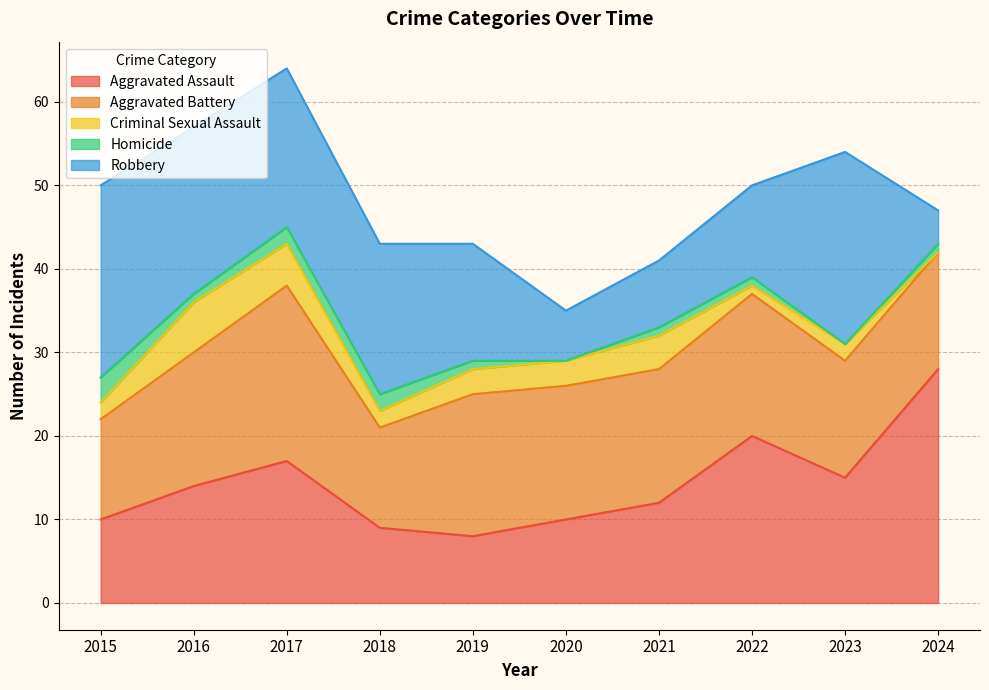

Reading right to left, list all the values displayed in this chart.

Aggravated Assault: 28	15	20	12	10	8	9	17	14	10
Aggravated Battery: 14	14	17	16	16	17	12	21	16	12
Criminal Sexual Assault: 0	2	1	4	3	3	2	5	6	2
Homicide: 1	0	1	1	0	1	2	2	1	3
Robbery: 4	23	11	8	6	14	18	19	20	23